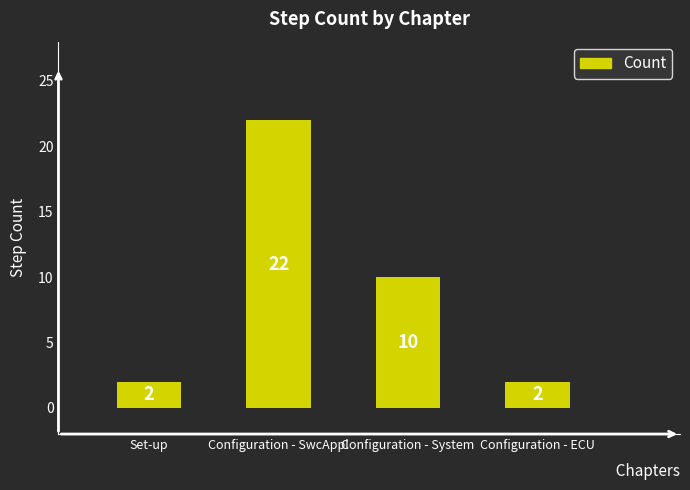

What is the maximum value shown in the chart?

22